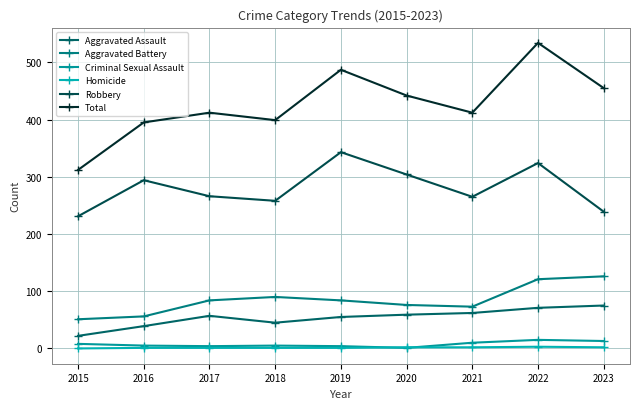

At 2017, list the series in order from smallest to largest.

Homicide, Criminal Sexual Assault, Aggravated Assault, Aggravated Battery, Robbery, Total